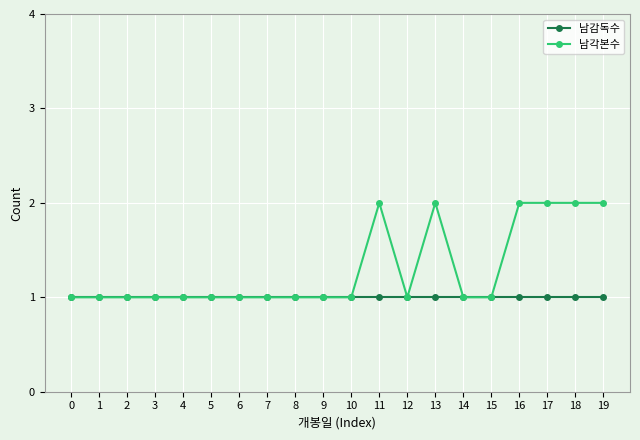

What is the maximum value for 남각본수?

2